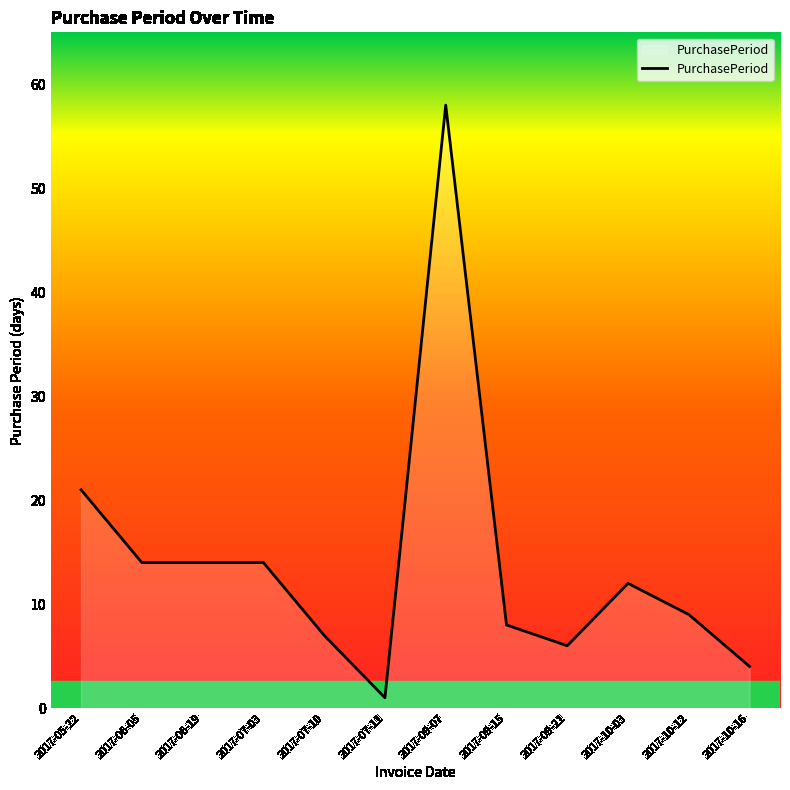

The chart shows a value of 7 at 2017-10-16. True or false?

False